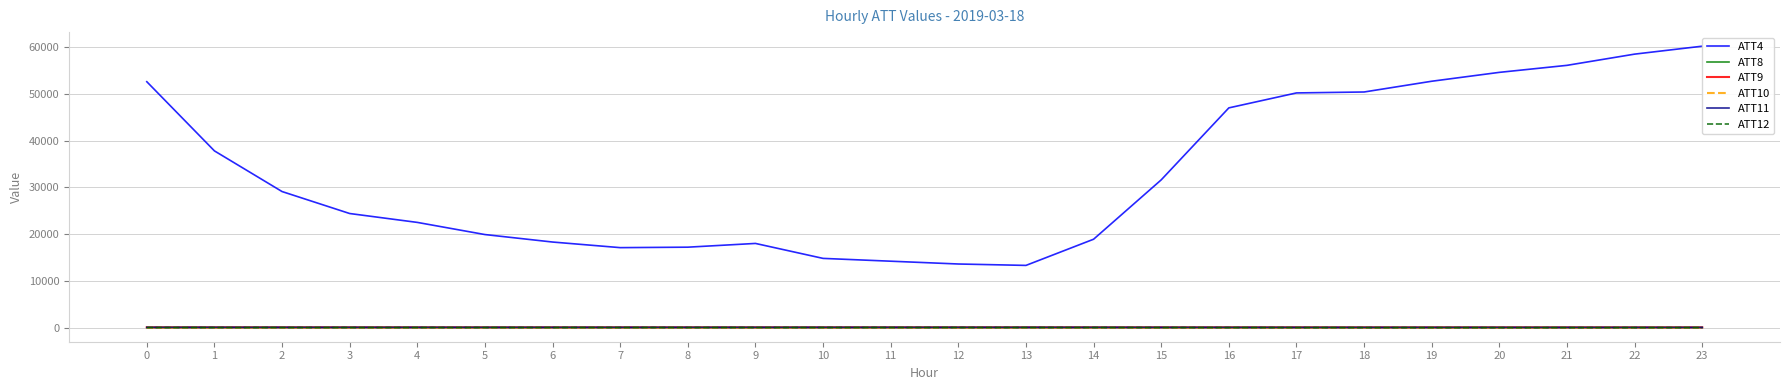

At how many categories does at least one series exceed 8426?

24